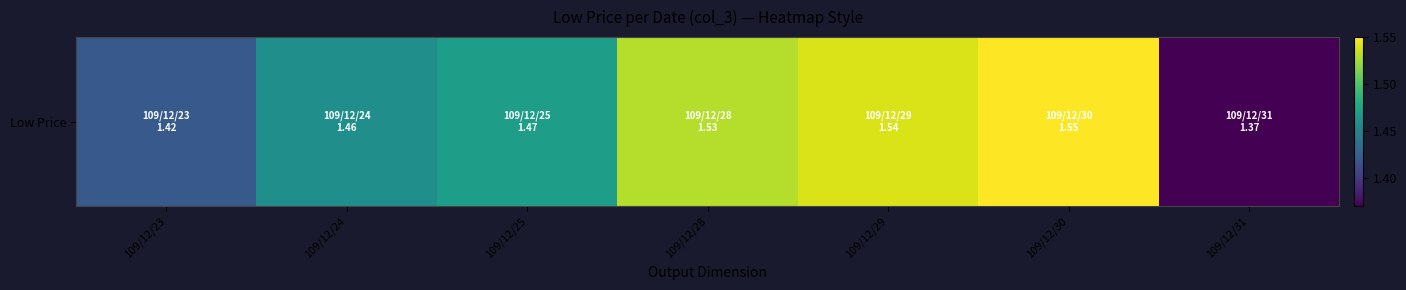

Which has a higher value, 109/12/29 or 109/12/28?

109/12/29